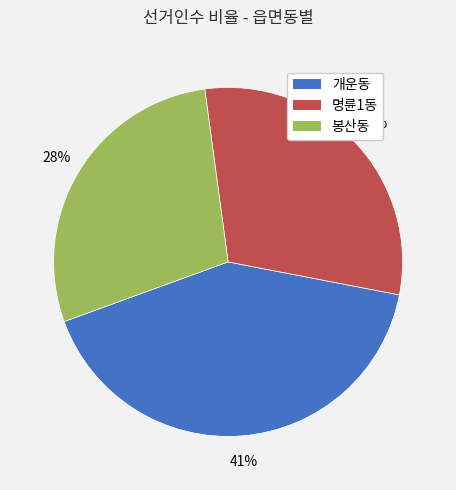

Count the number of slices in the pie.

3